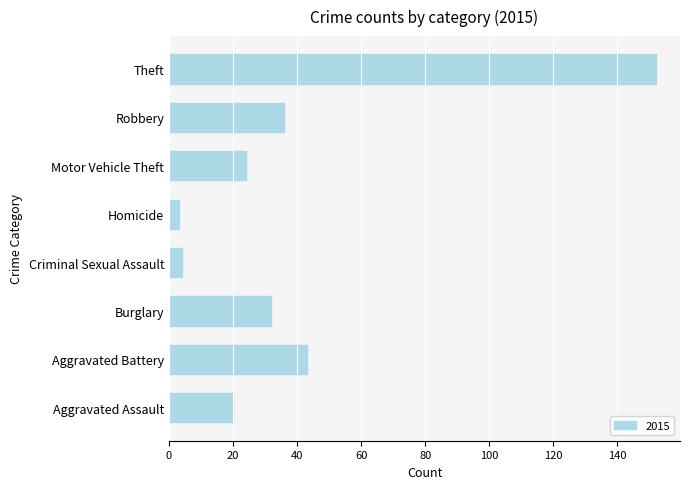

Reading bottom to top, transcribe all the data shown in this chart.

20	43	32	4	3	24	36	152